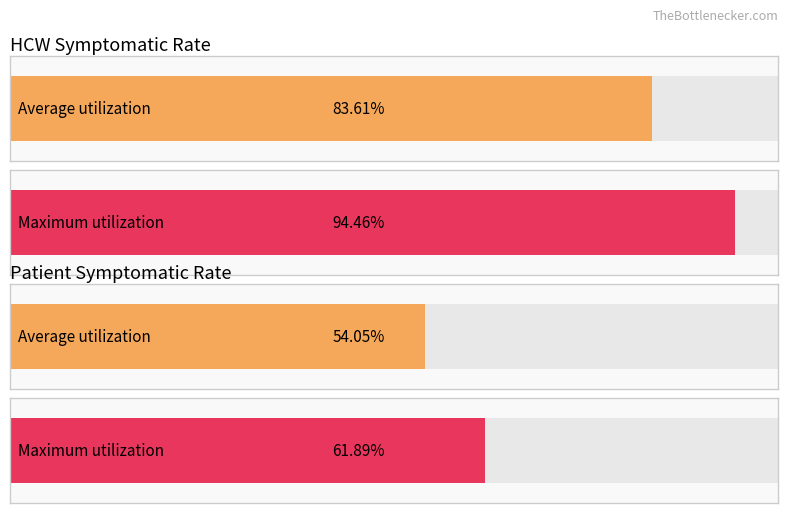

Rank the series at 16 from highest to lowest value.

hcw_symptomatic, patient_symptomatic